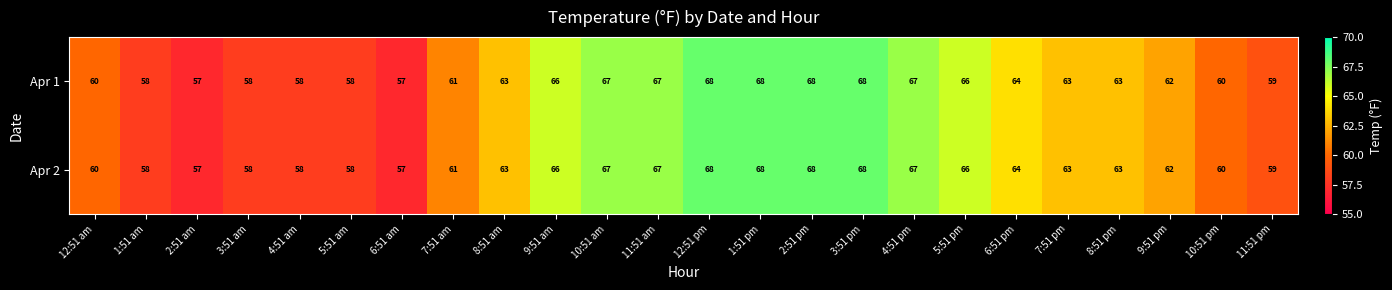

What value does the Apr 1 series have at 4:51 pm, to the nearest 5?

65